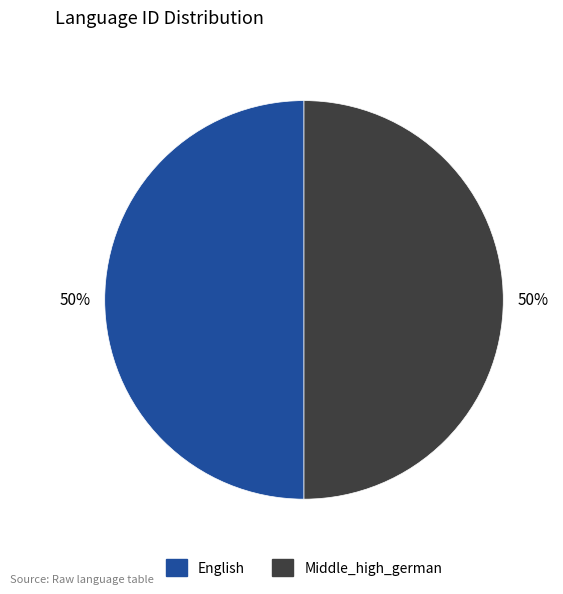

Do English and Middle_high_german together represent more than half of the pie?

Yes